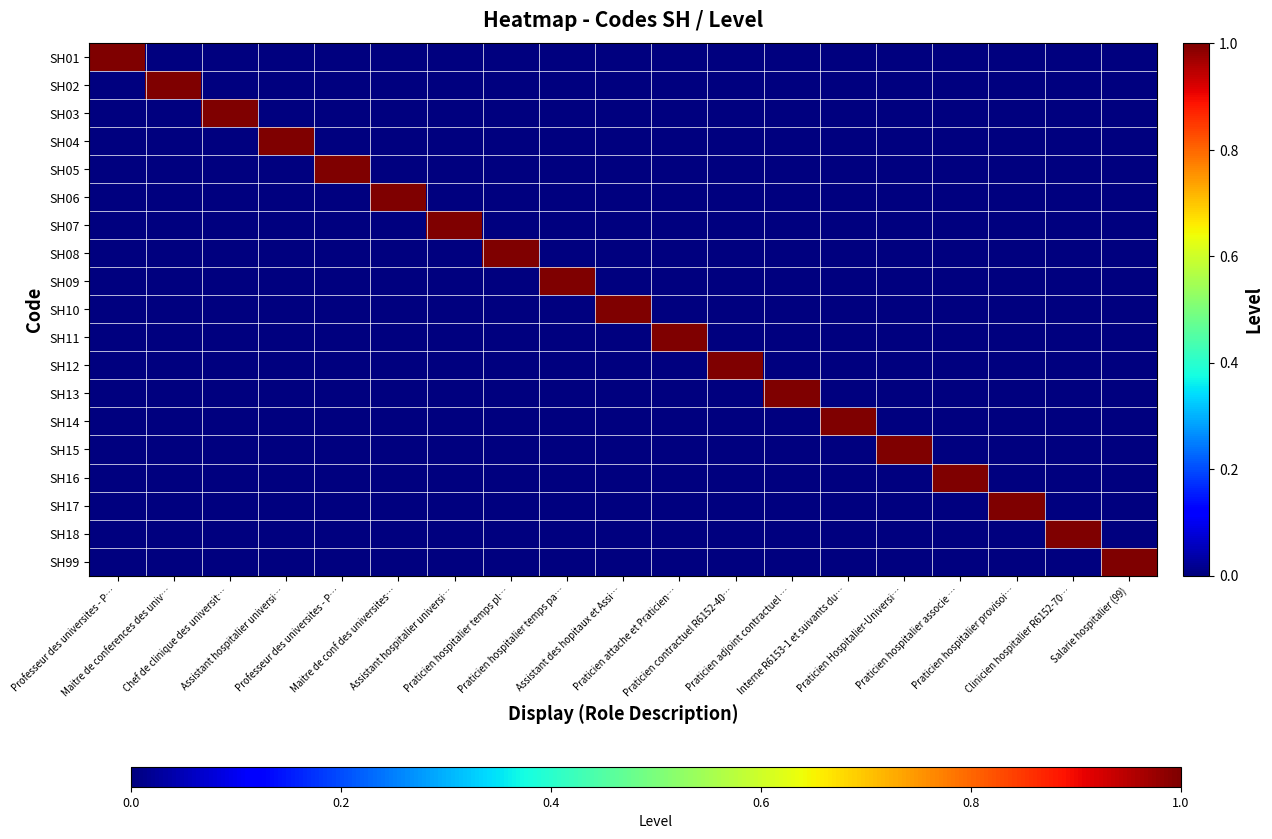

Which series has the largest total across all categories?

SH01